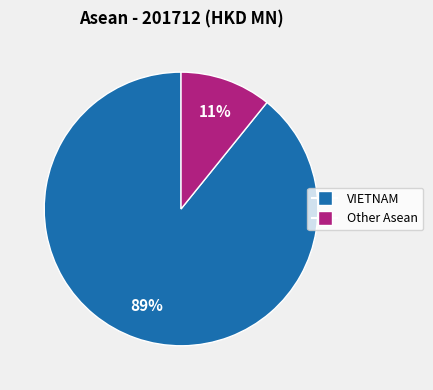

Is there a majority slice in this chart?

Yes